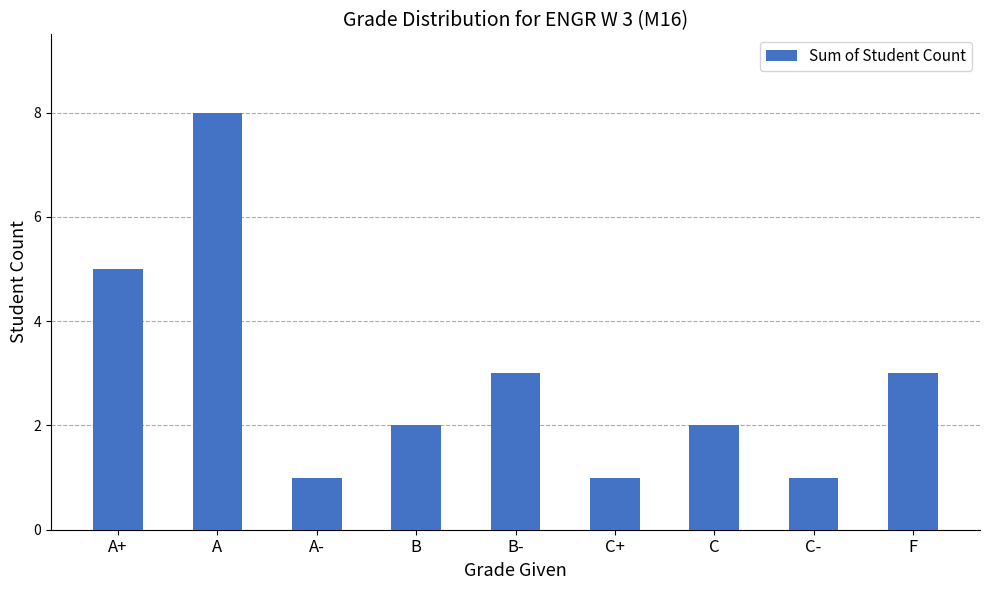

What is the value of the 7th bar from the left?

2